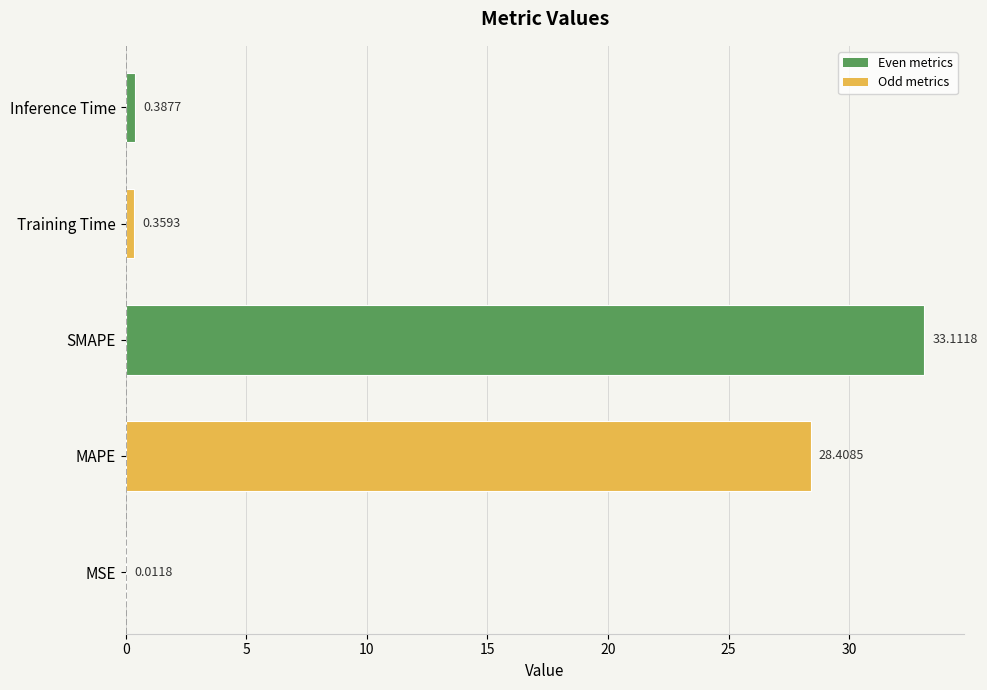

What is the sum of all values?

62.3